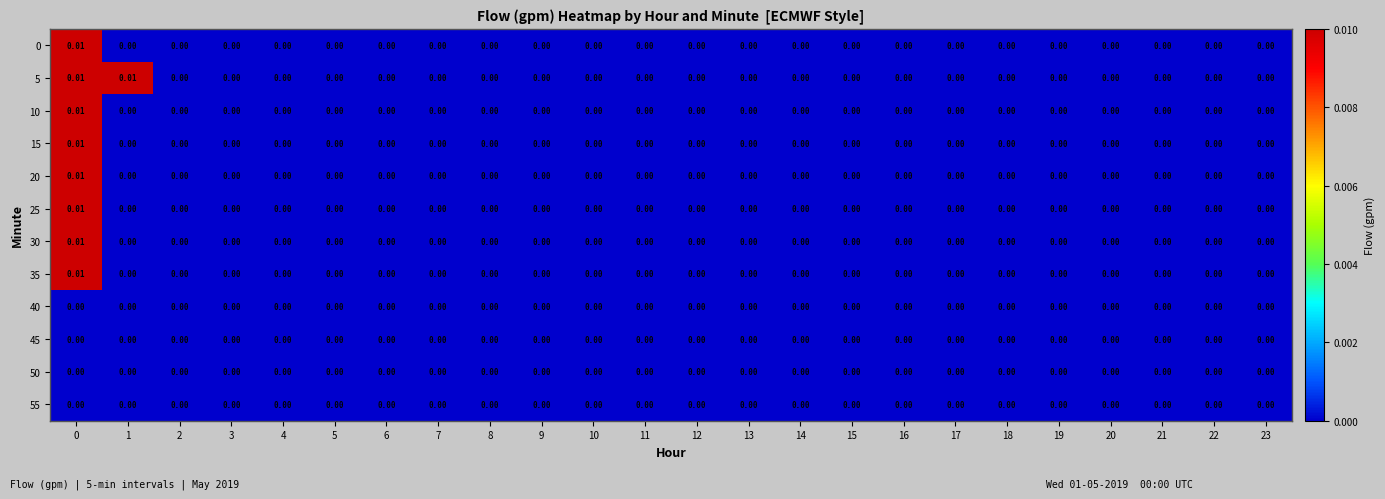

Is the value of 20 at 0 greater than the value of 30 at 9?

Yes